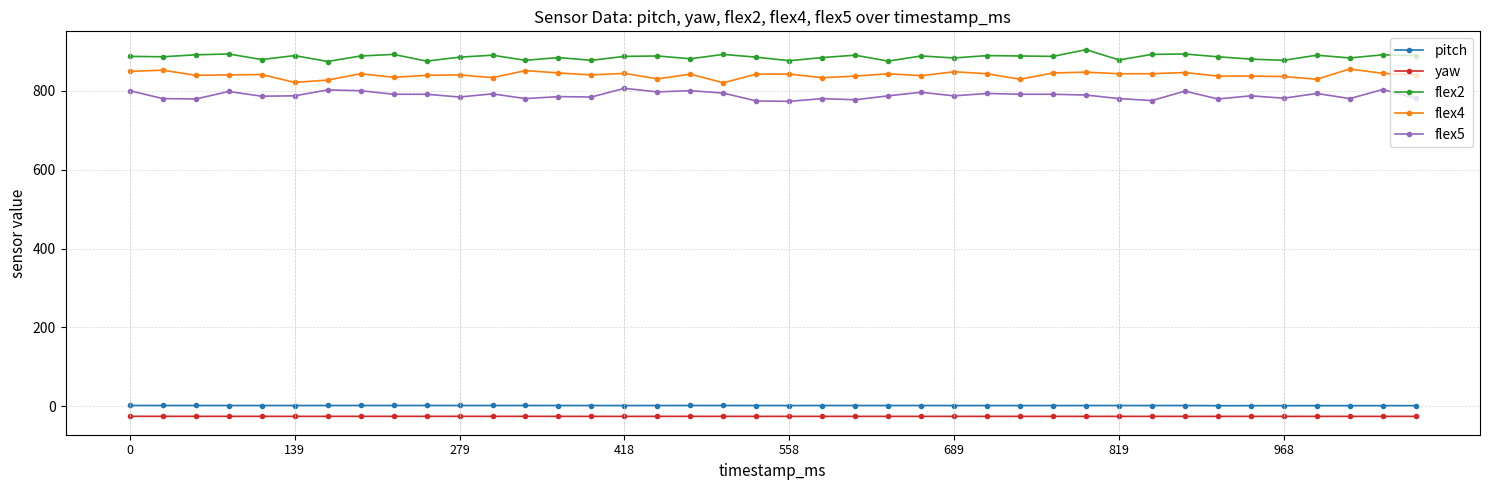

What is the sum of all flex4 values?

33587.0